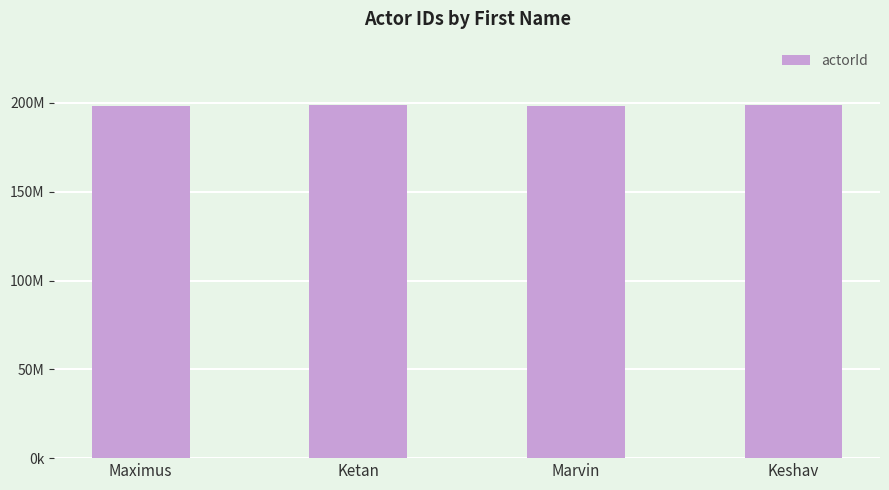

Which label corresponds to the largest value in the chart?

Keshav